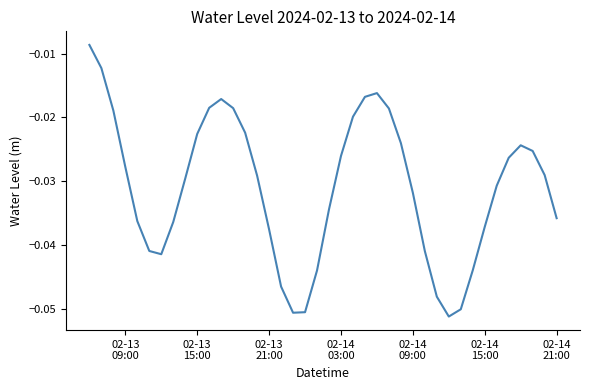

How many lines are shown in the chart?

1